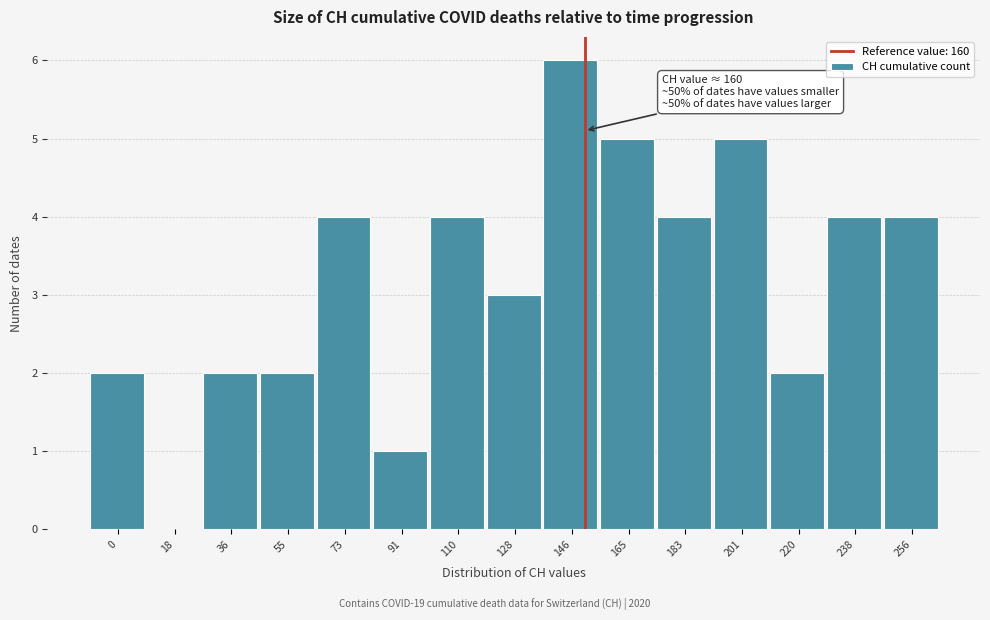

Reading left to right, list all the values displayed in this chart.

0=2	18=0	36=2	55=2	73=4	91=1	110=4	128=3	146=6	165=5	183=4	201=5	220=2	238=4	256=4